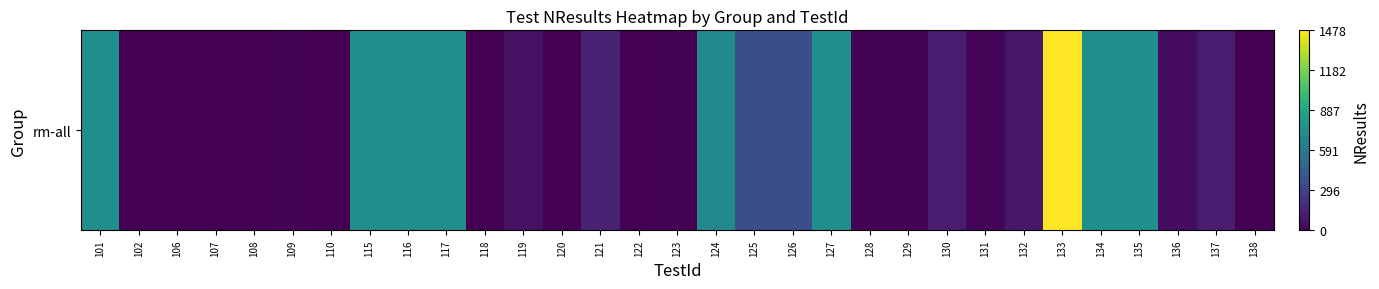

The chart shows a value of 1 at 102. True or false?

True